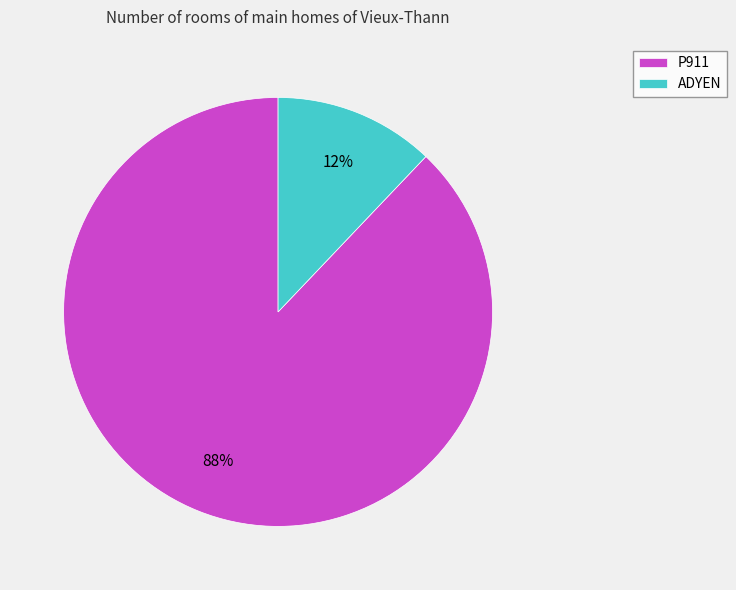

Count the number of slices in the pie.

2